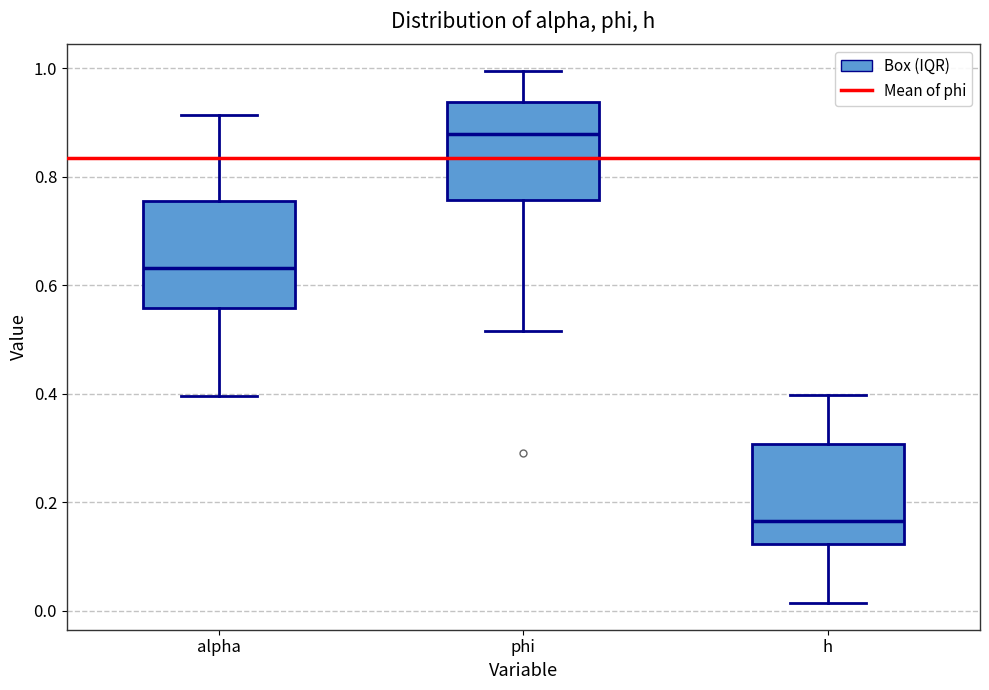

Reading left to right, read every box against the y-axis: the position of its median line, the range the box covers, and the ends of its whiskers. The values are not printed on the chart, so give them approximately, as read against the axis.

alpha: median 0.64, box 0.56 to 0.76, whiskers 0.40 to 0.92
phi: median 0.88, box 0.76 to 0.94, whiskers 0.52 to 1.00
h: median 0.16, box 0.12 to 0.30, whiskers 0.02 to 0.40